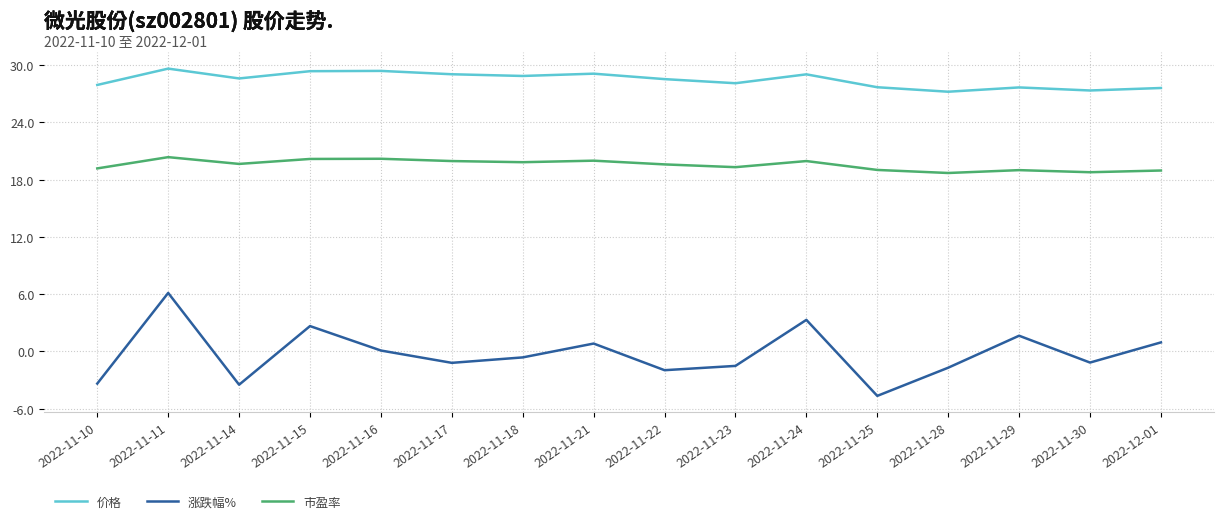

At which label is 涨跌幅% closest to 0?

2022-11-16